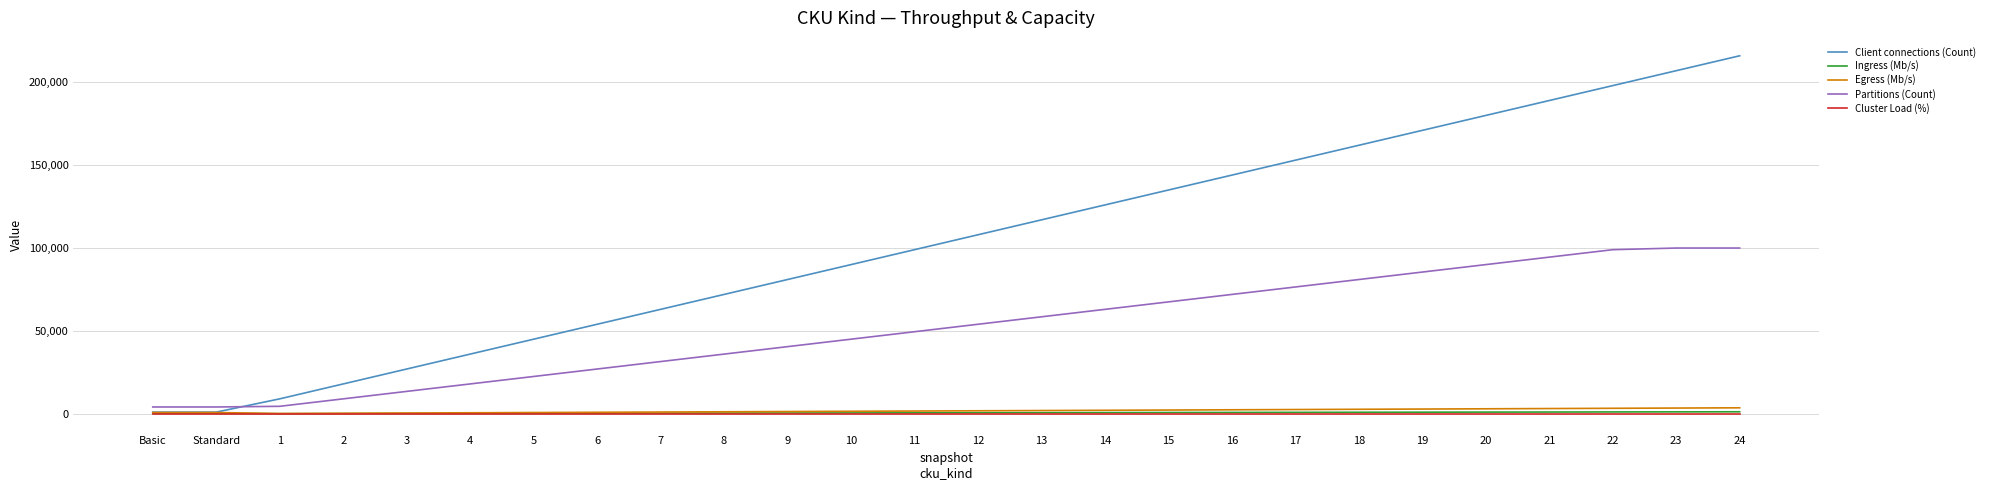

What are all the series names shown in the legend?

Client connections (Count), Ingress (Mb/s), Egress (Mb/s), Partitions (Count), Cluster Load (%)